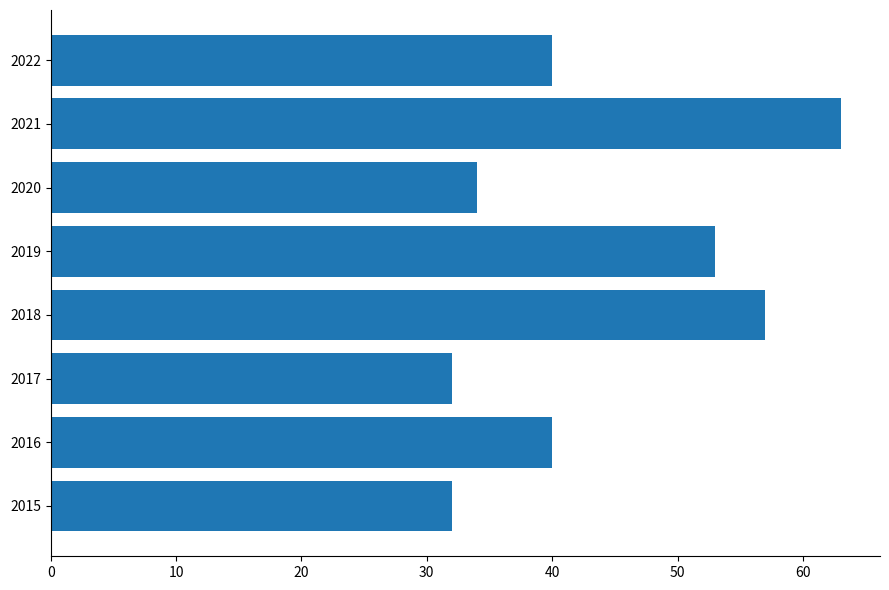

What is the change in value from 2015 to 2021?

+31